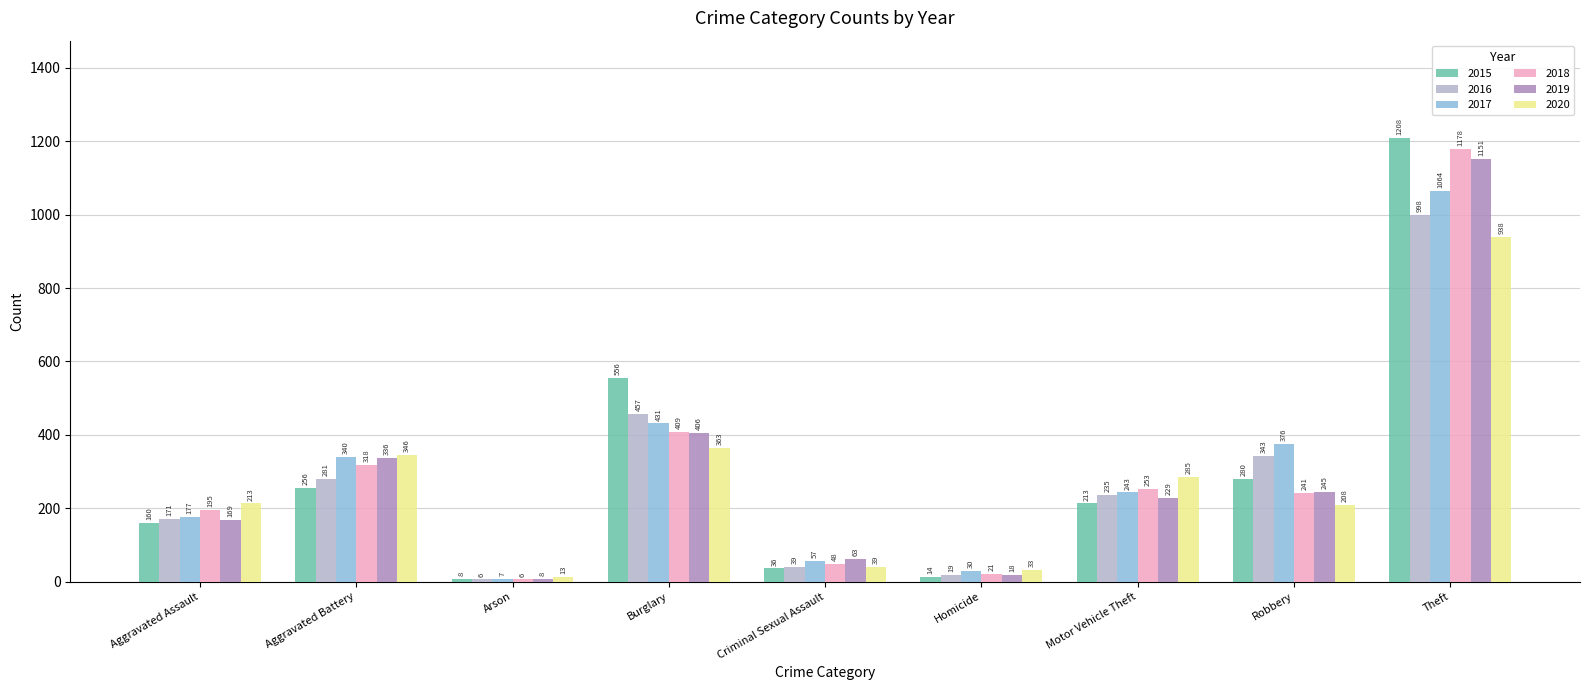

What is the spread (max minus min) of values at Arson?

7